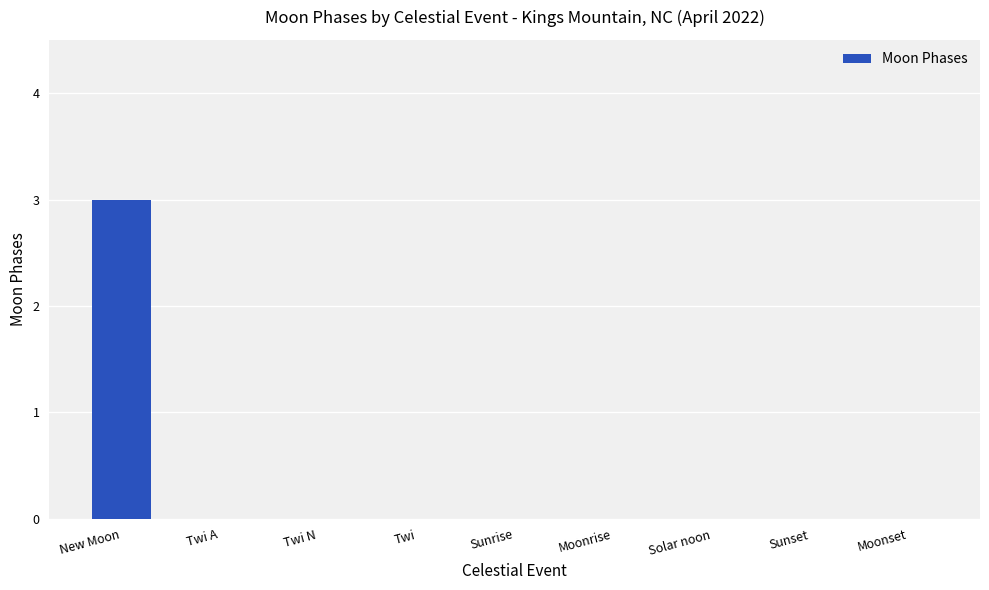

The chart shows a value of 4 at New Moon. True or false?

False